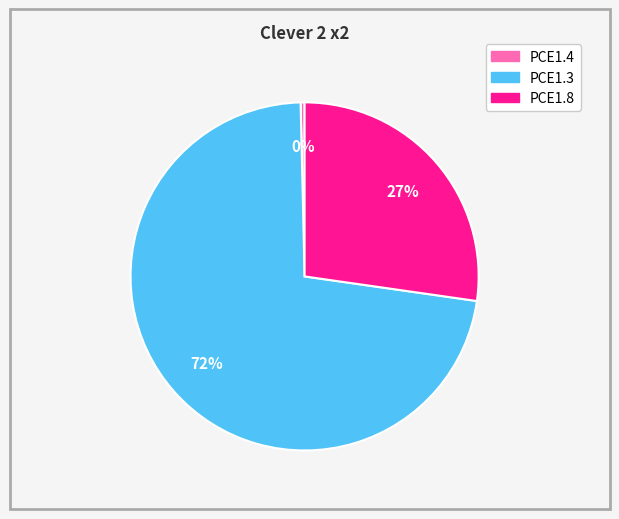

To the nearest percent, what portion does PCE1.8 represent?

27%